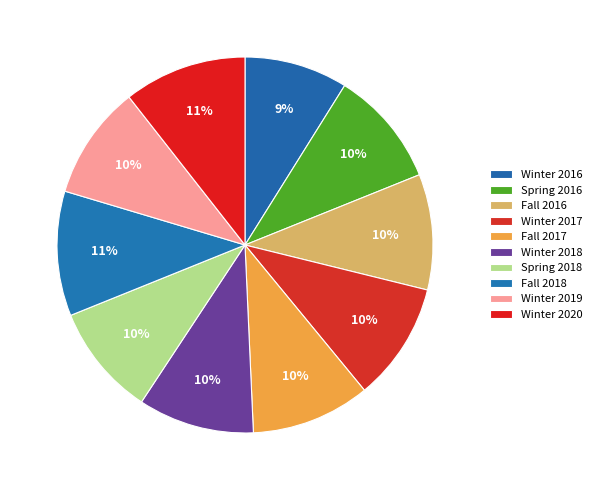

Does any single category account for the majority?

No